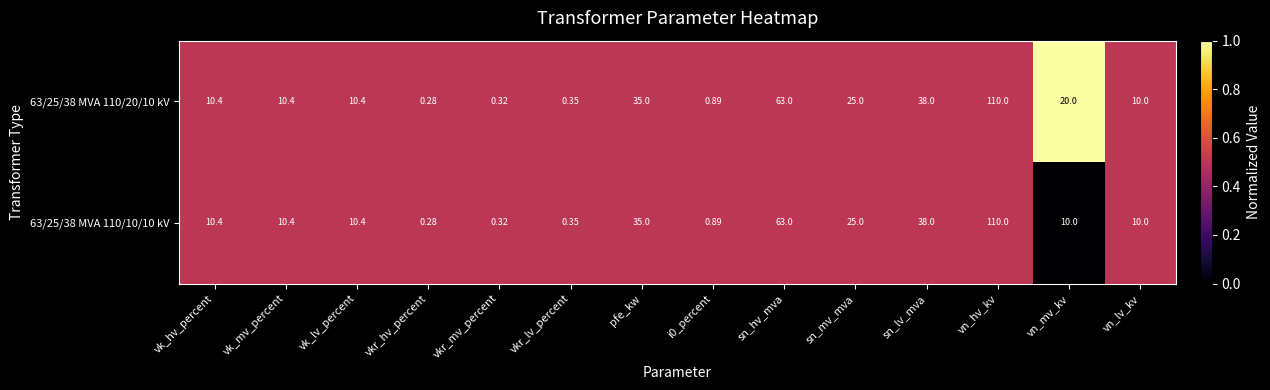

Which category has the lowest value in the 63/25/38 MVA 110/20/10 kV series?

vkr_hv_percent